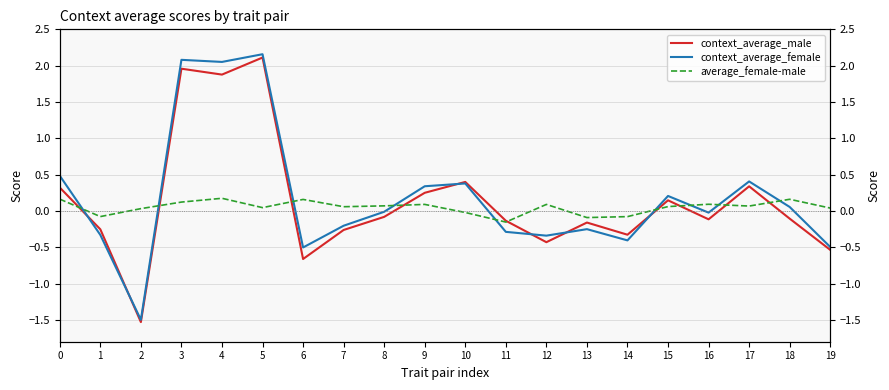

What value does the average_female-male series have at 9?

0.1